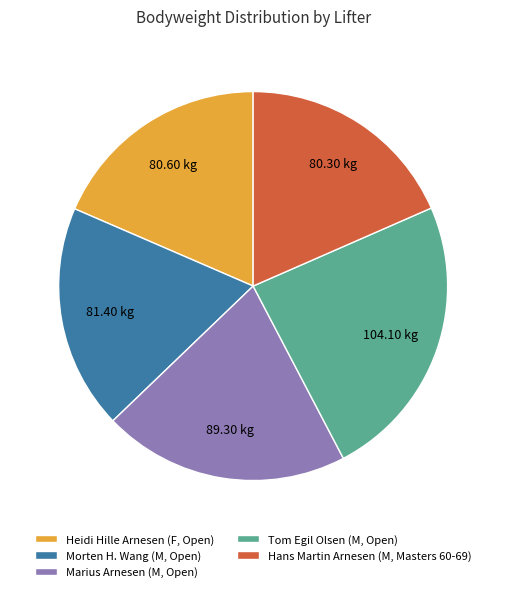

Combined, do Morten H. Wang (M, Open) and Heidi Hille Arnesen (F, Open) account for over 50%?

No